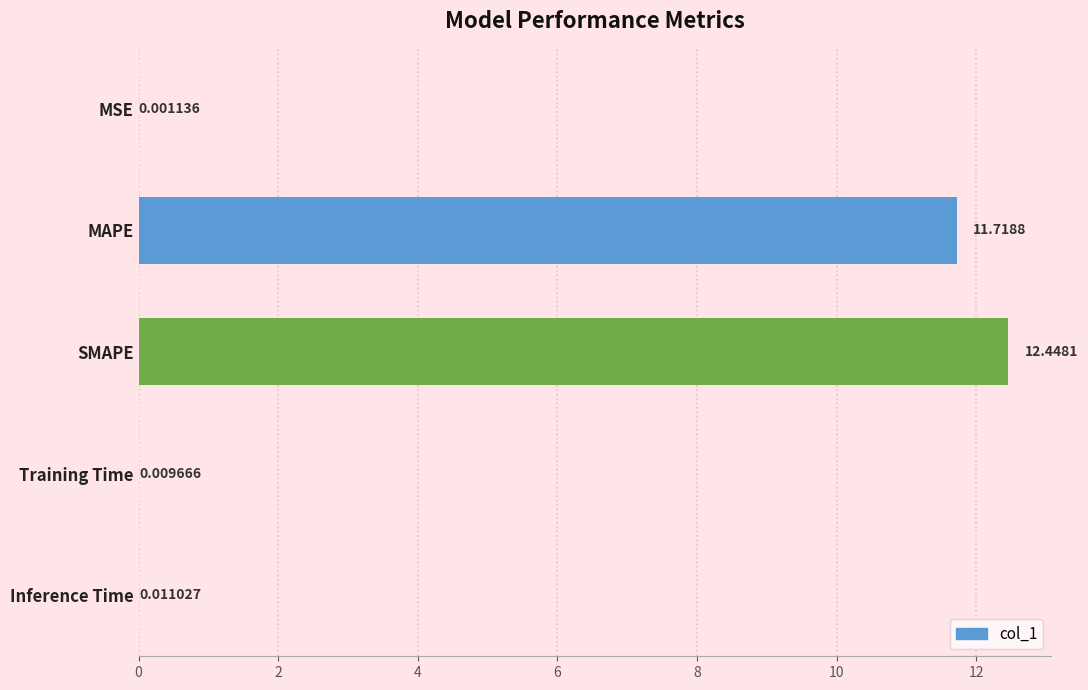

Where is the data nearest to the value 6?

MAPE